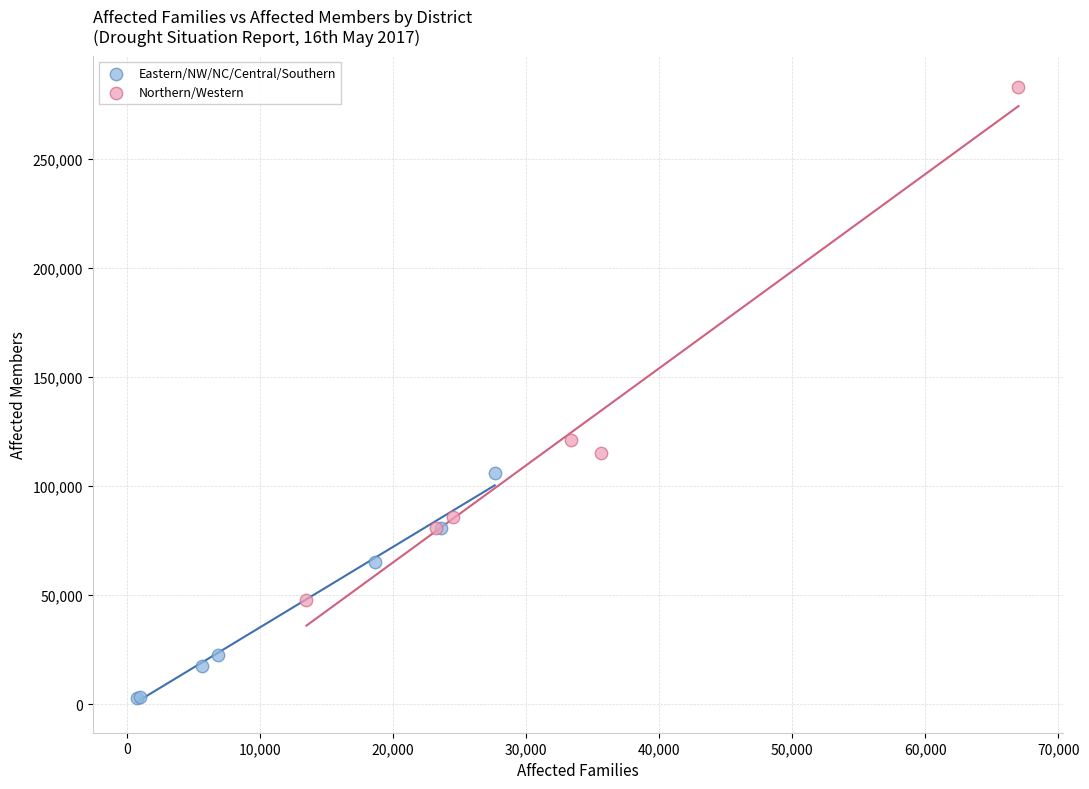

Which series contains the lowest Y value?

Eastern/NW/NC/Central/Southern